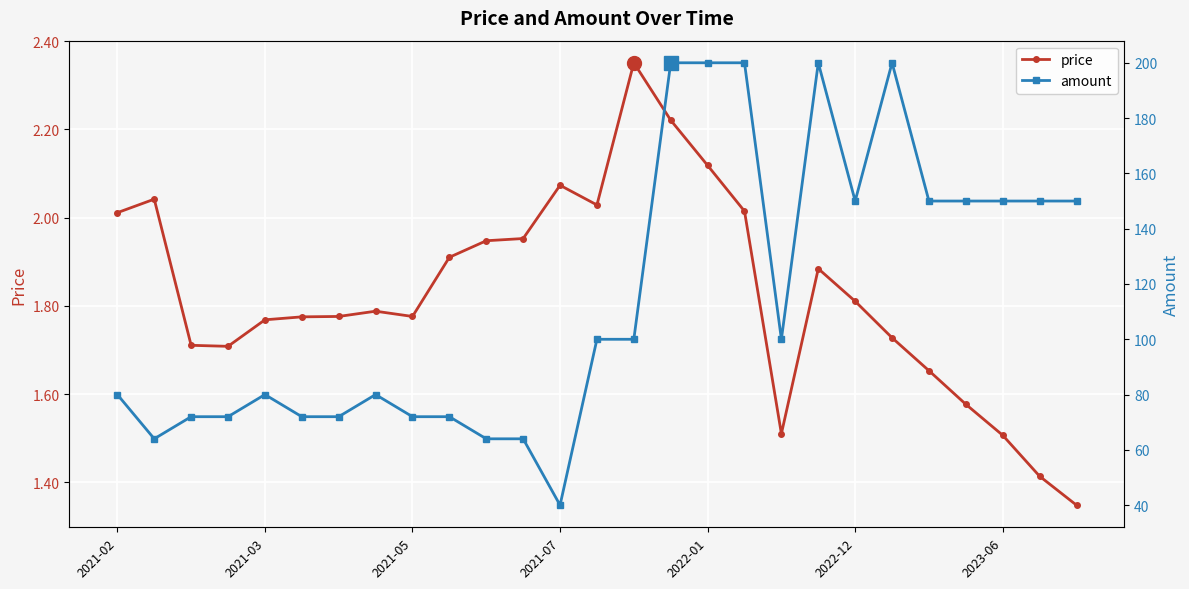

What value does the price series have at 7?

1.8